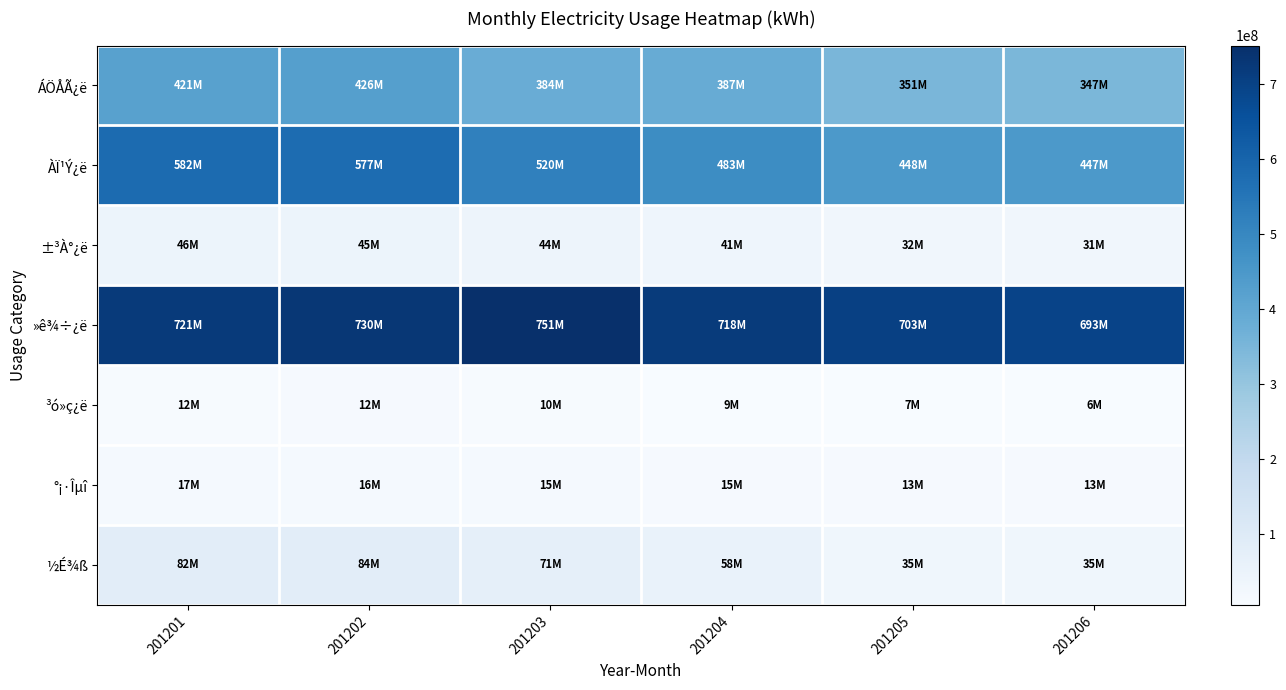

How many data points does each series have?

6